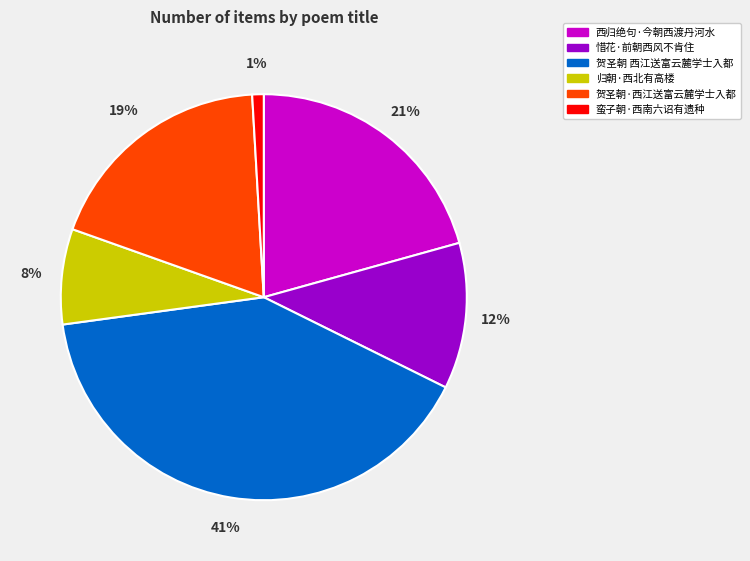

How many segments does this pie chart have?

6